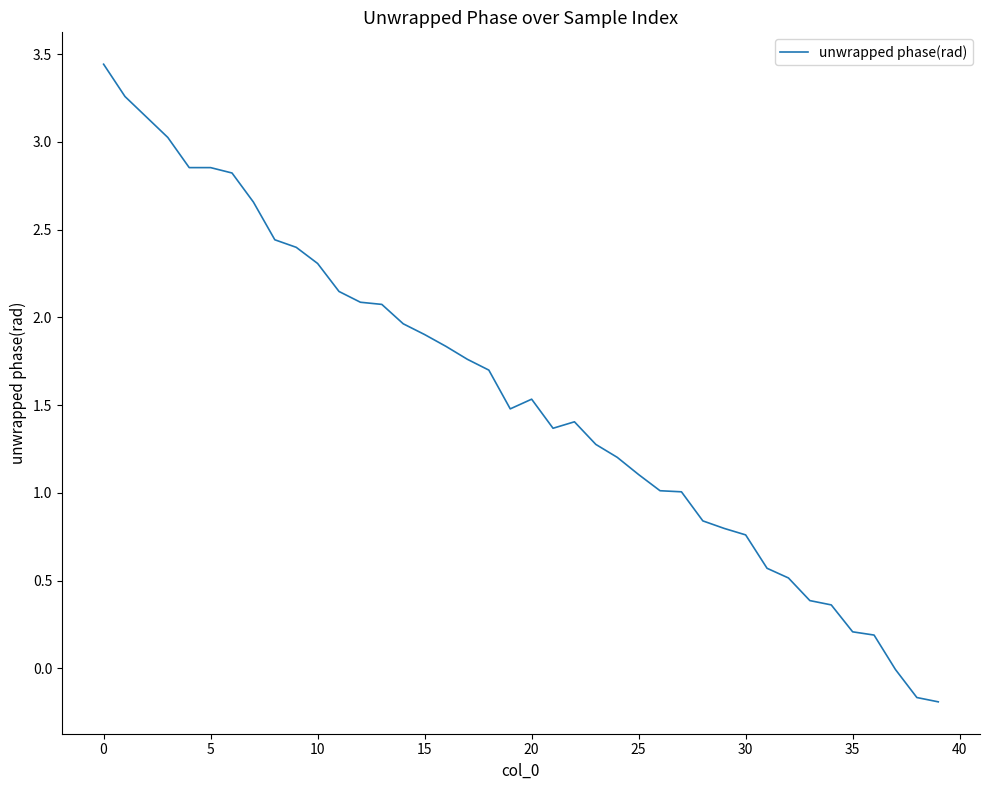

How many lines are shown in the chart?

1